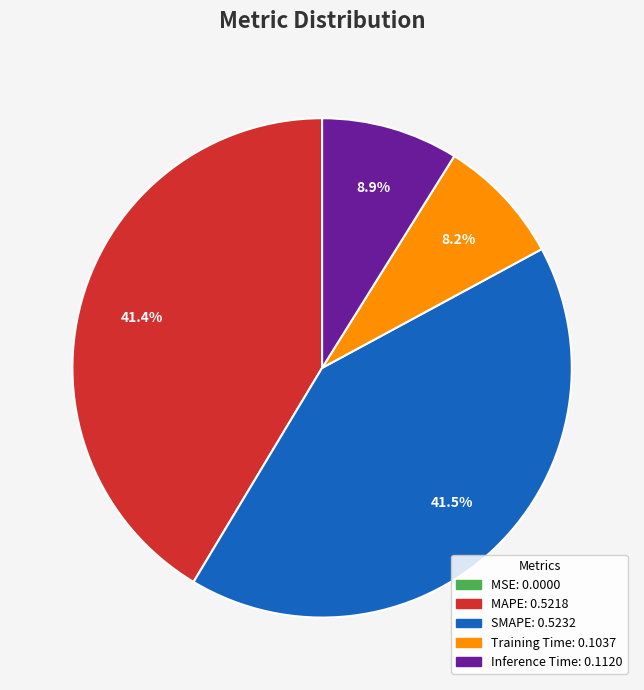

Is there any slice that represents more than half of the pie?

No